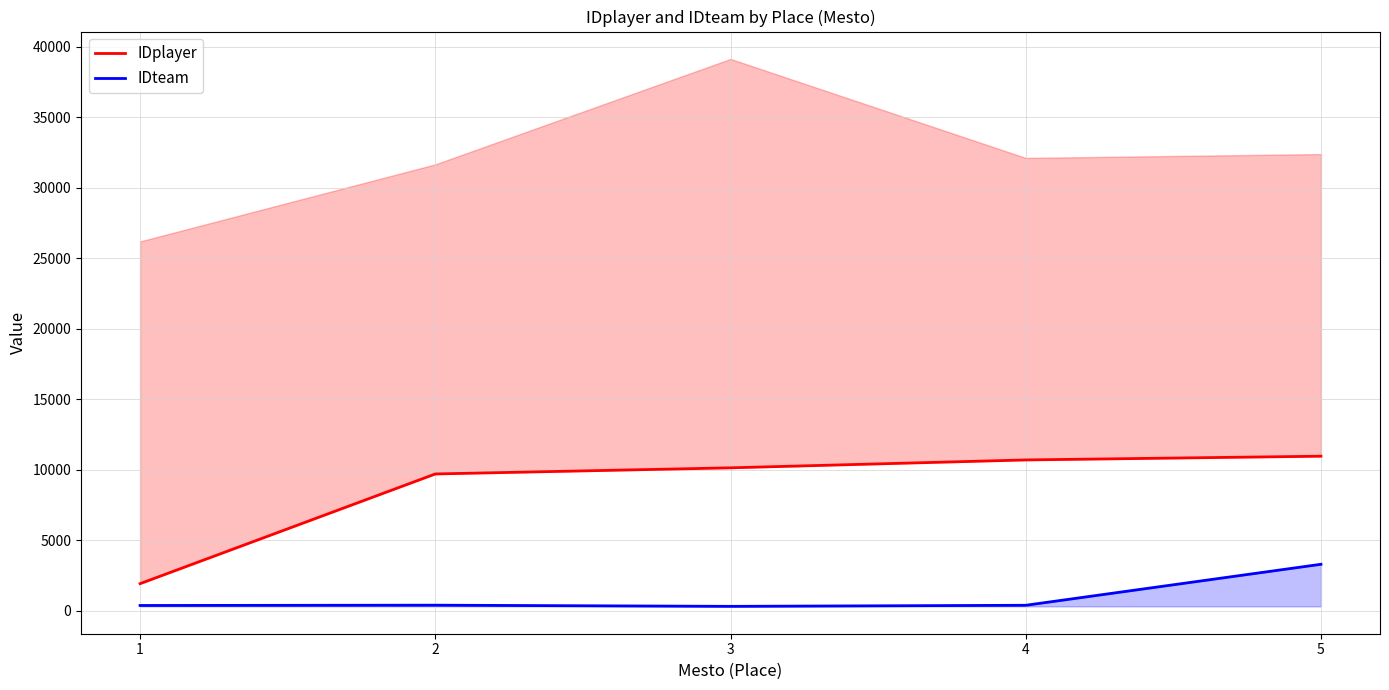

What is the value of the IDteam point at the 1st from the left?

372